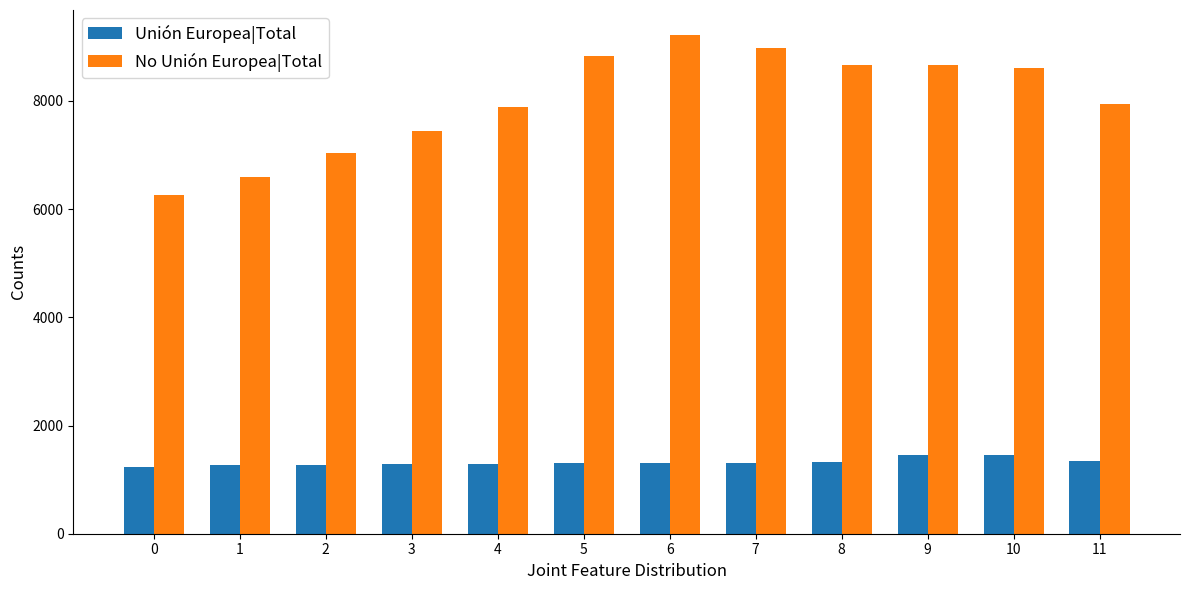

How many bars are there in total?

24